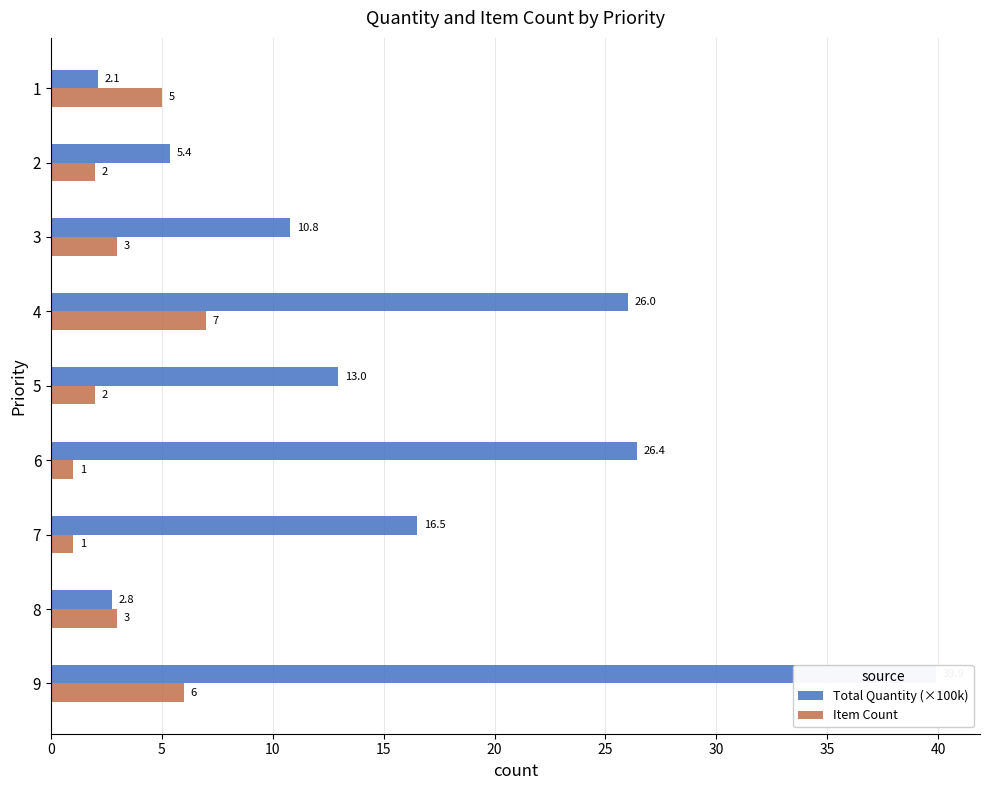

Which series has the largest total across all categories?

Total Quantity (×100k)